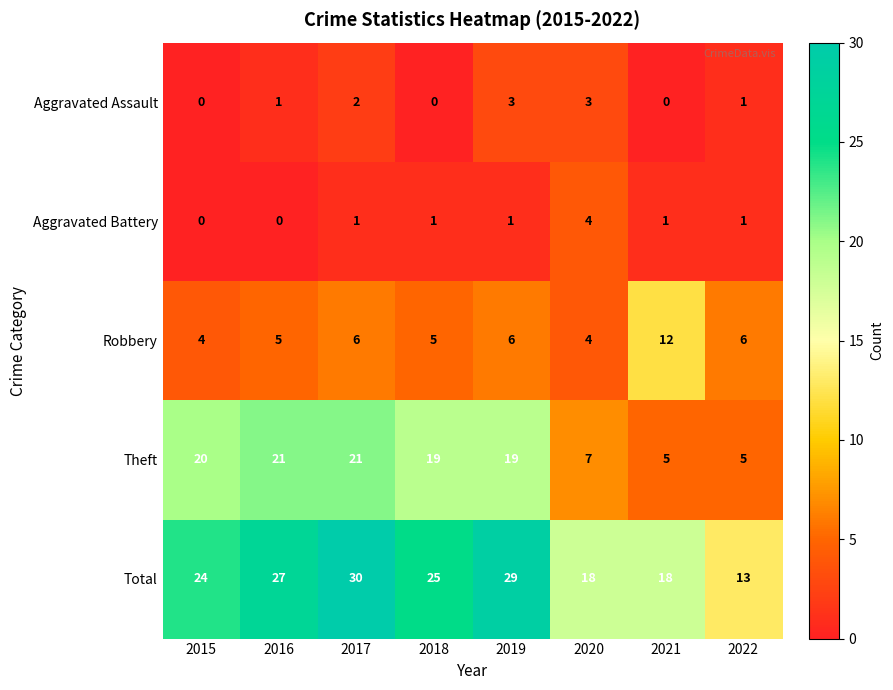

Count the Aggravated Battery values in the range 1 to 2.

5